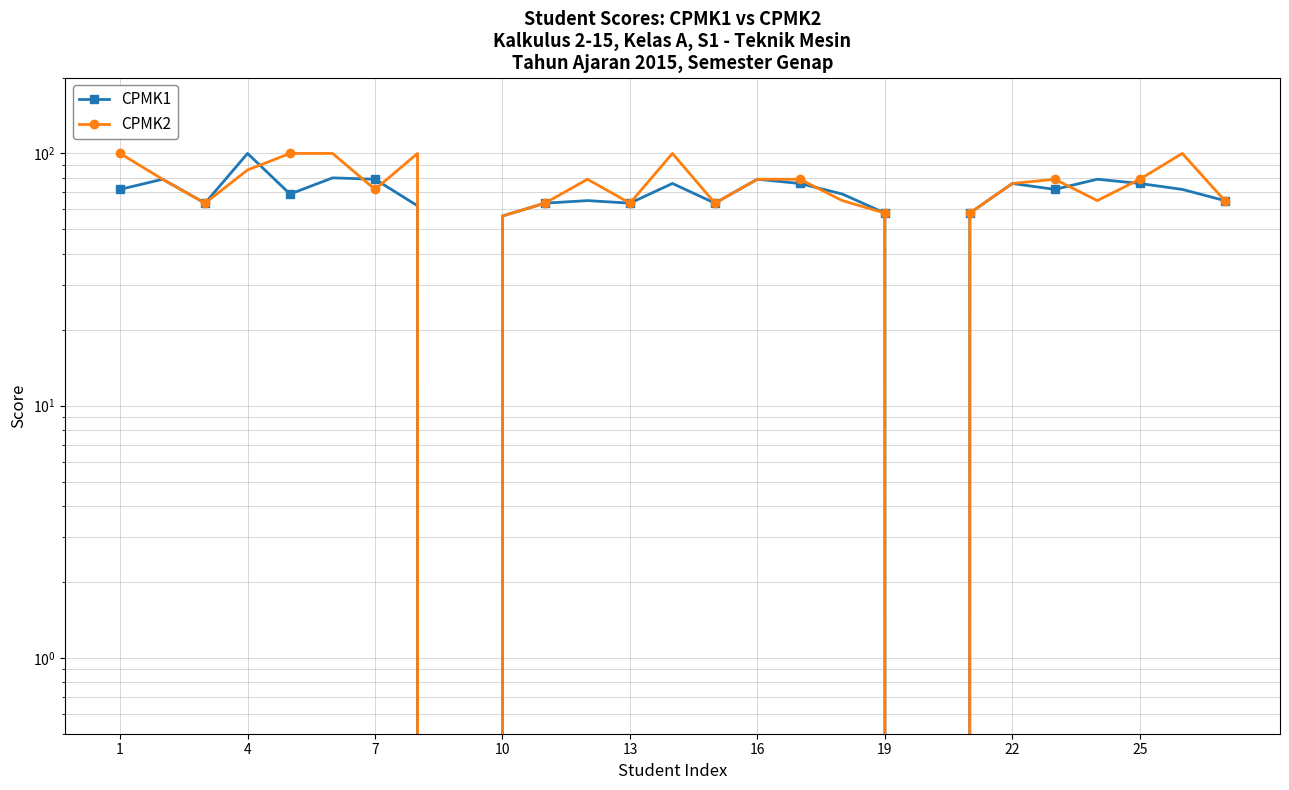

Between 16 and 9, which series saw the biggest shift?

CPMK2